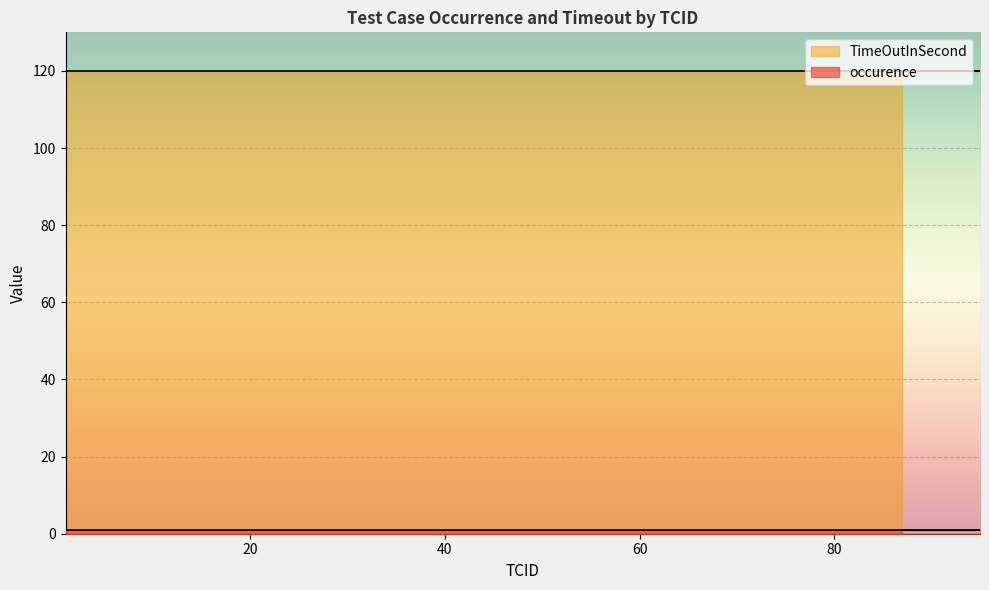

Which label corresponds to the smallest value in the chart?

1